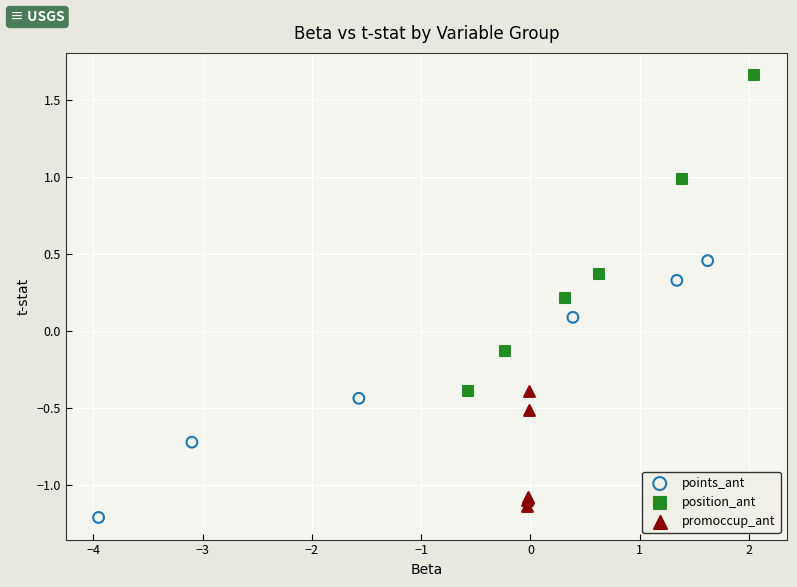

Which series has the widest spread of Y values?

position_ant